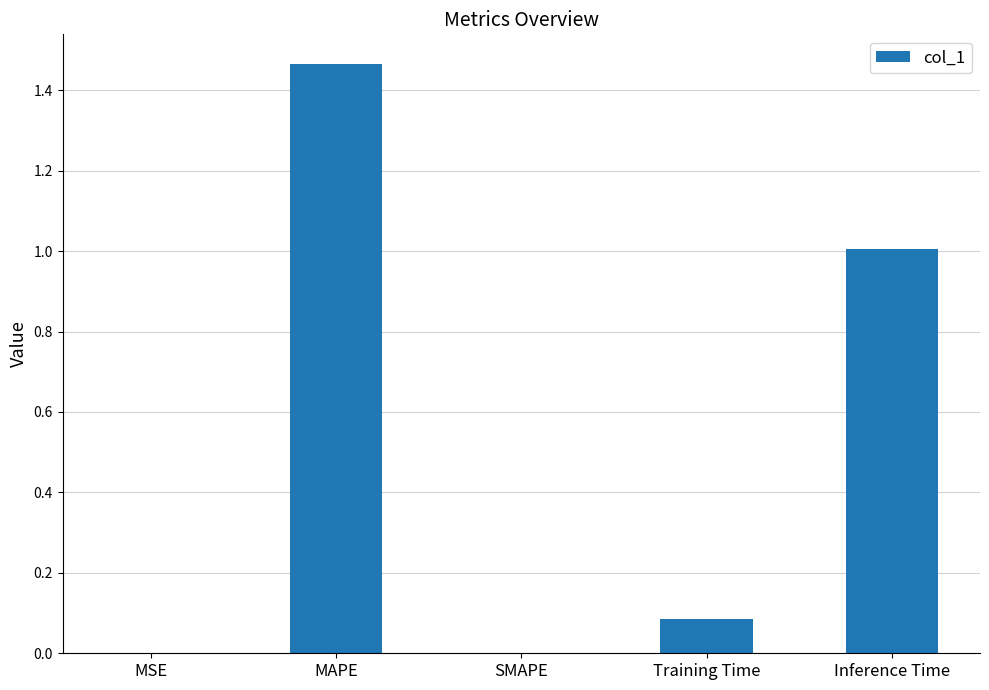

What is the sum of all values?

2.6